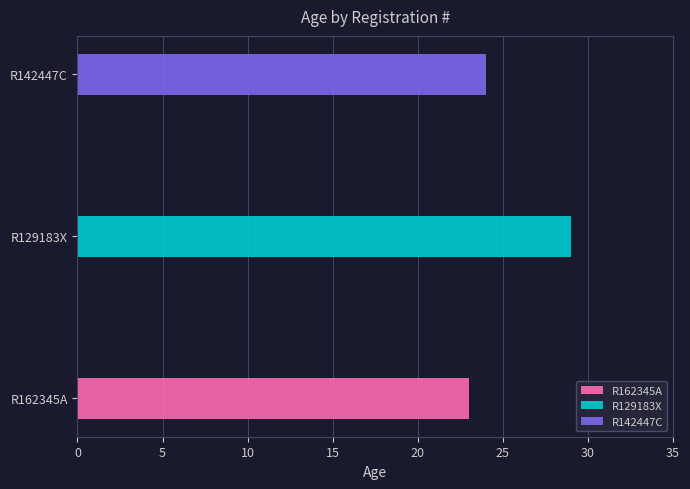

Is it true that the value at R129183X is 18?

False